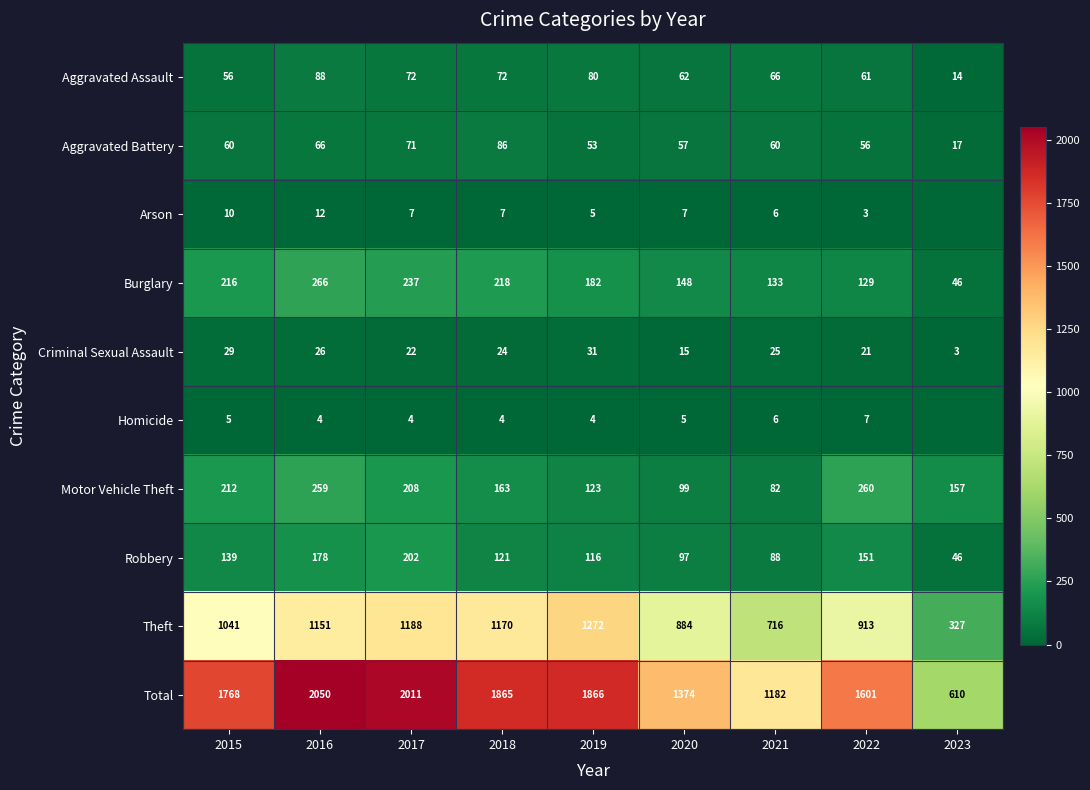

Read the Motor Vehicle Theft value at 2017.

208